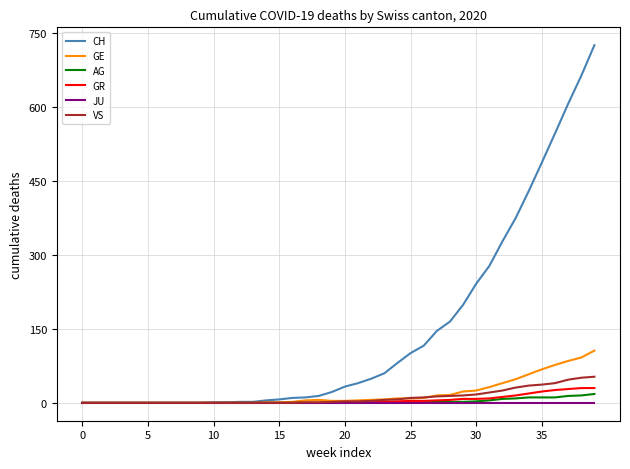

Which series has the largest range (max minus min)?

CH